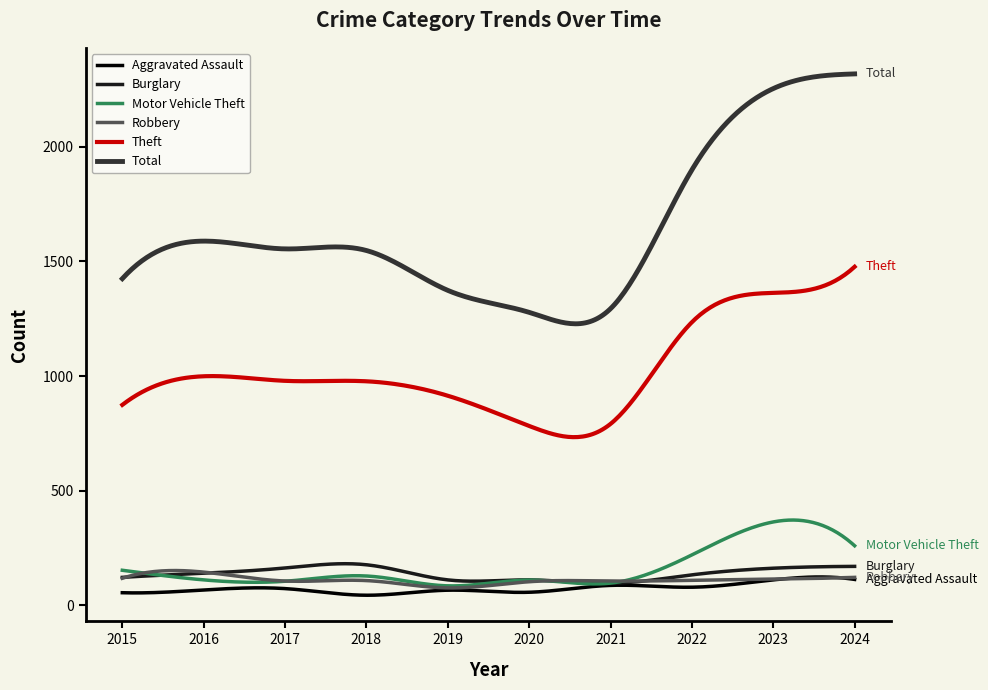

True or false: Theft and Robbery intersect in this chart.

False